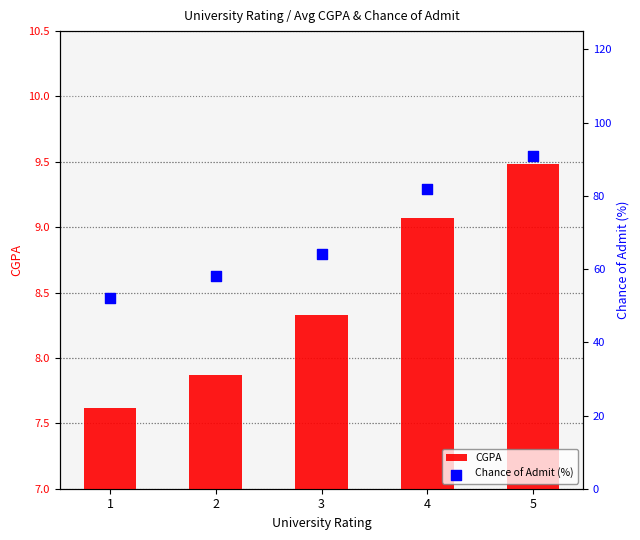

At how many categories does at least one series exceed 80?

2